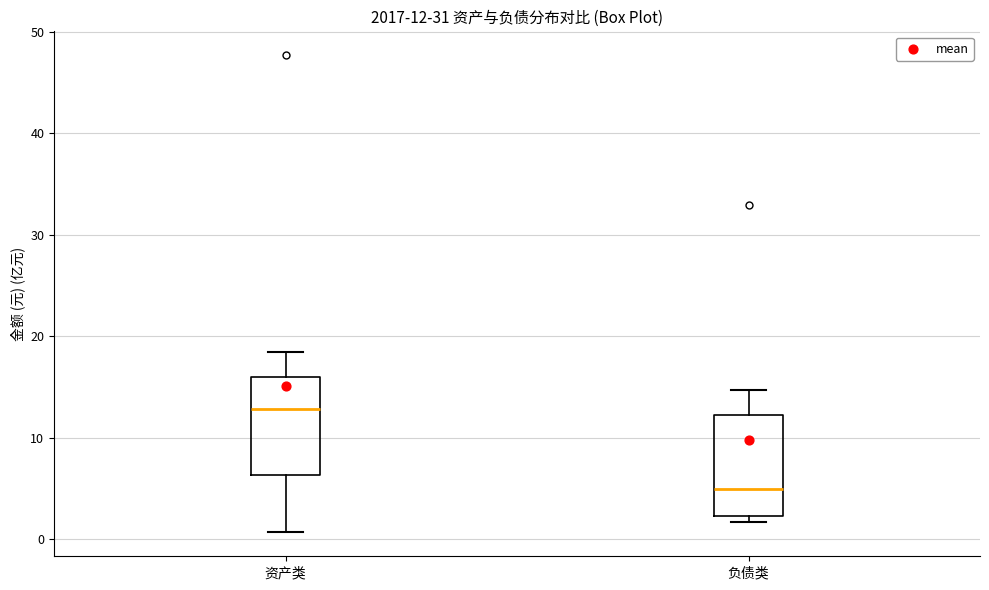

Which box's median line is the highest?

资产类